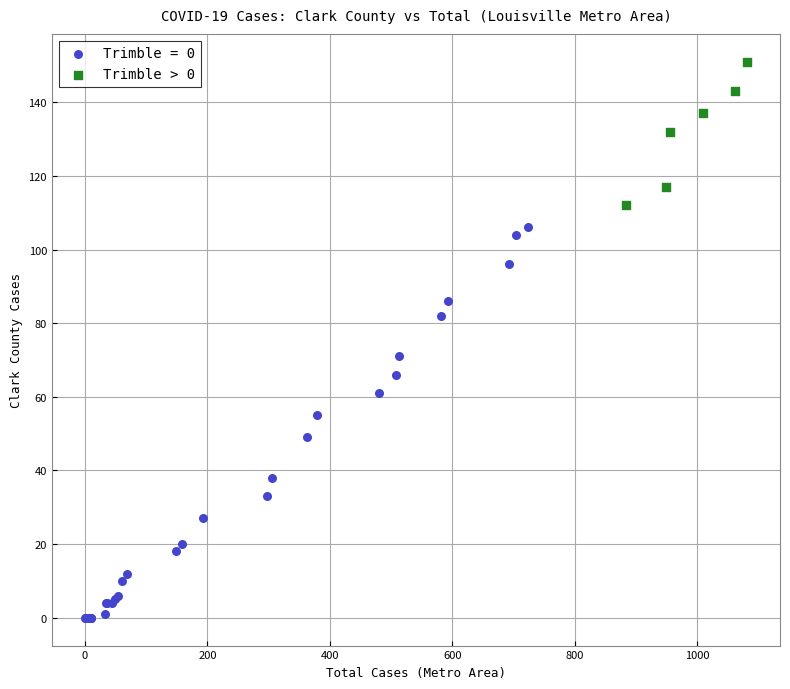

Which series contains the highest Y value?

Trimble > 0